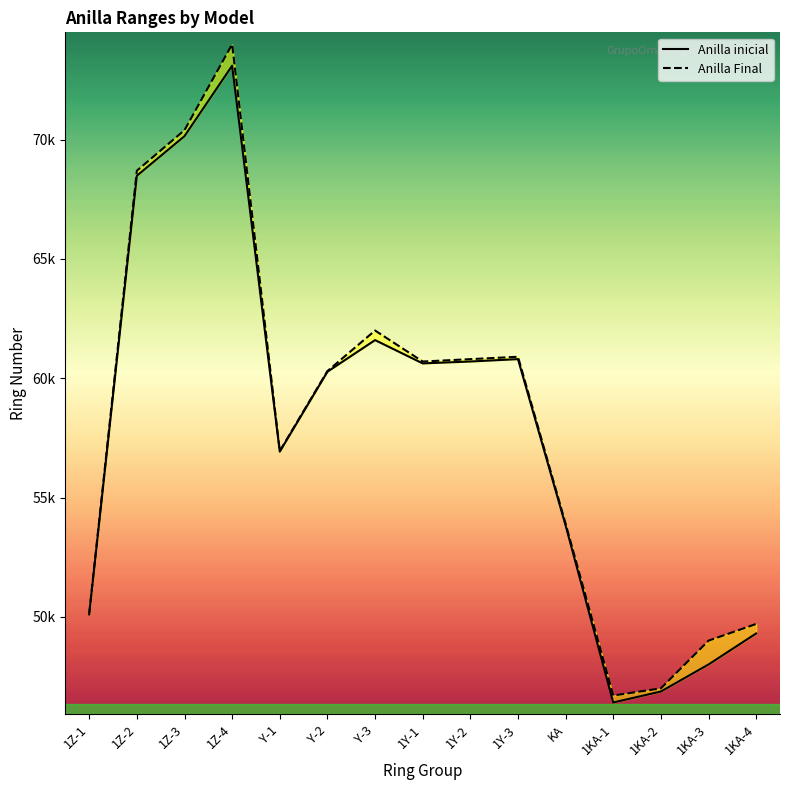

What are all the series names shown in the legend?

Anilla inicial, Anilla Final